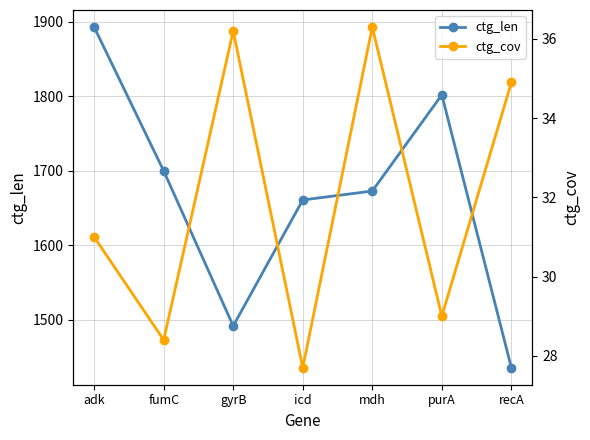

What is the difference between the second highest and second lowest values in the ctg_len series?

310